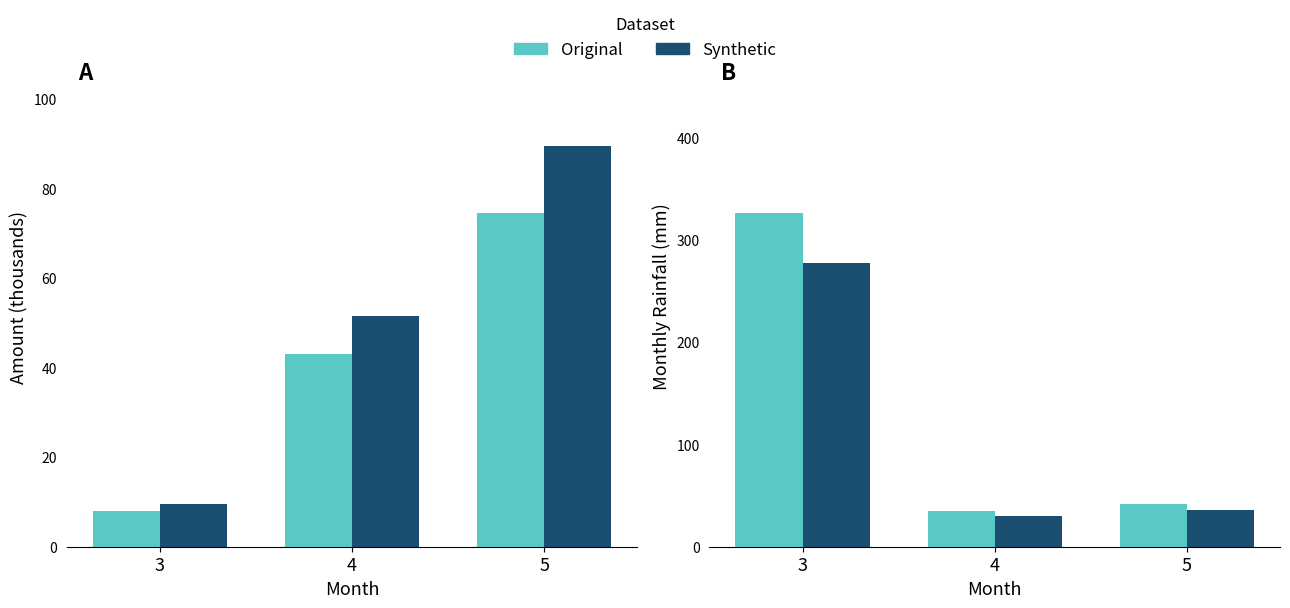

How many data points does each series have?

3